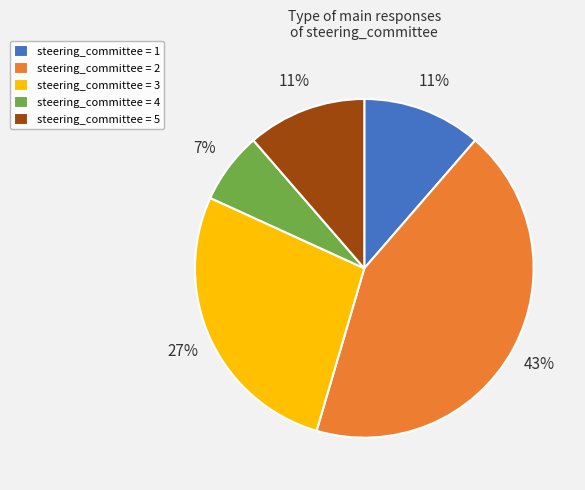

True or false: steering_committee = 2 accounts for 32% of the total.

False